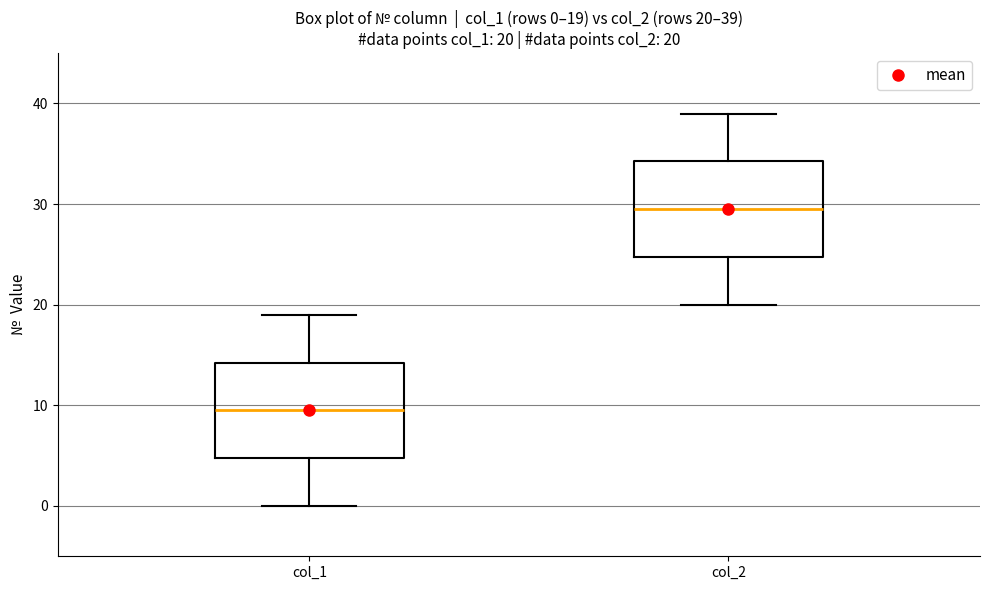

Which box has the lowest median line?

col_1